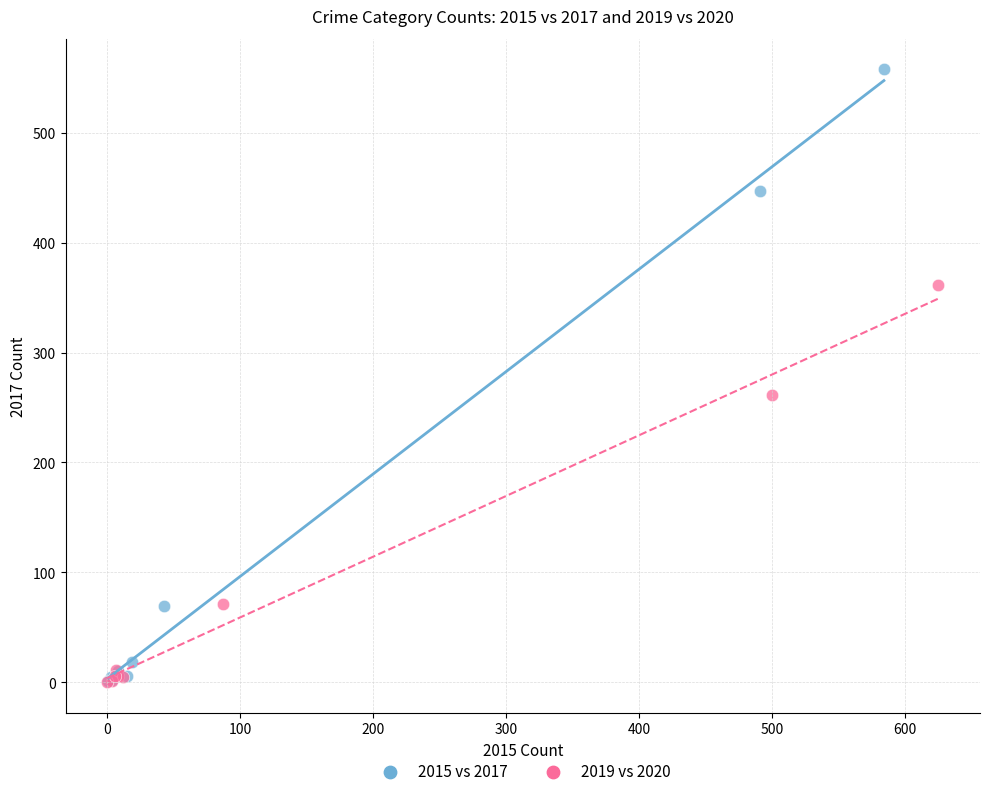

Which series has the largest Y range (max minus min)?

2015 vs 2017